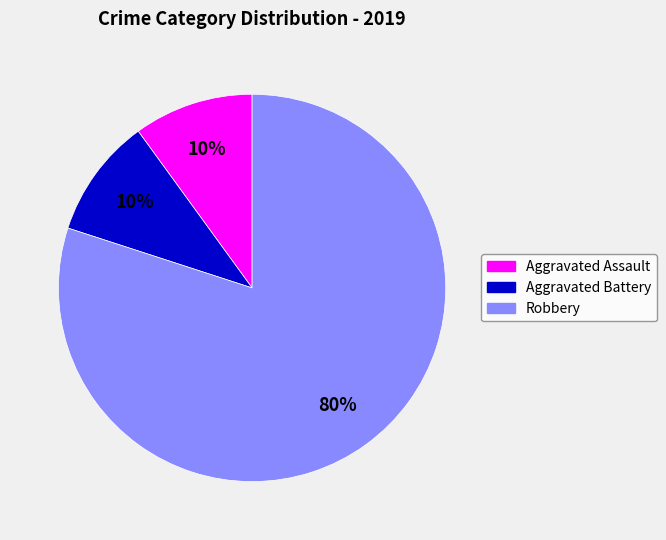

Do Robbery and Aggravated Assault together represent more than half of the pie?

Yes